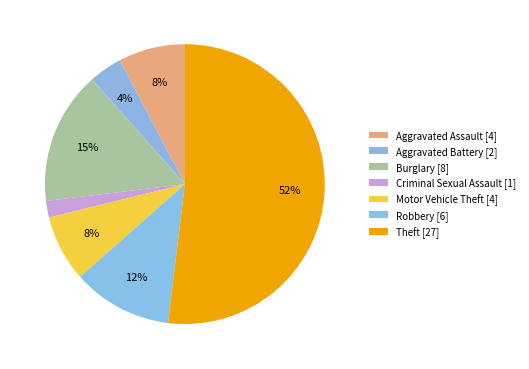

Rank the categories by value from lowest to highest.

Criminal Sexual Assault, Aggravated Battery, Aggravated Assault, Motor Vehicle Theft, Robbery, Burglary, Theft